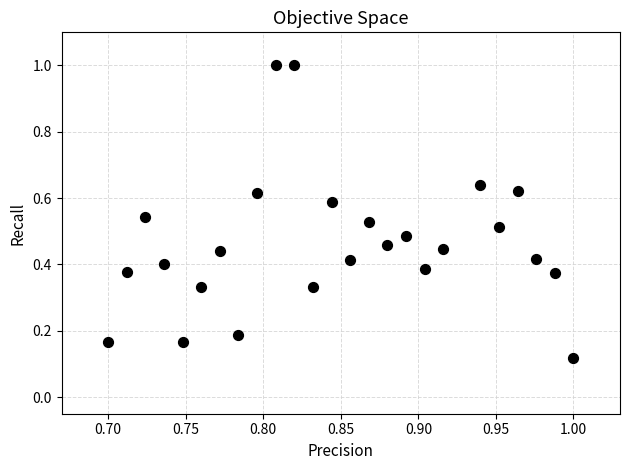

What is the range of Y values (max minus min)?

0.9